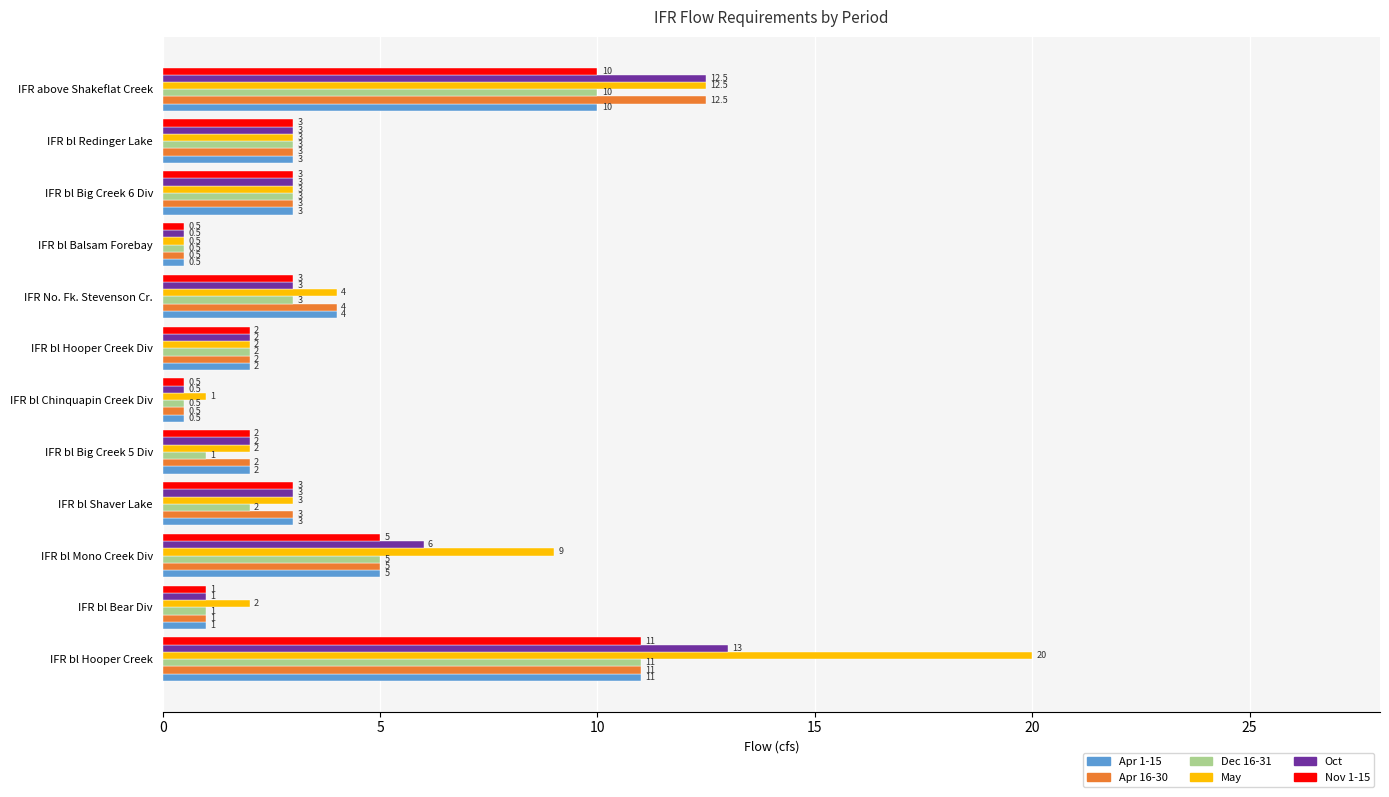

Where is May nearest to the value 10?

IFR bl Mono Creek Div